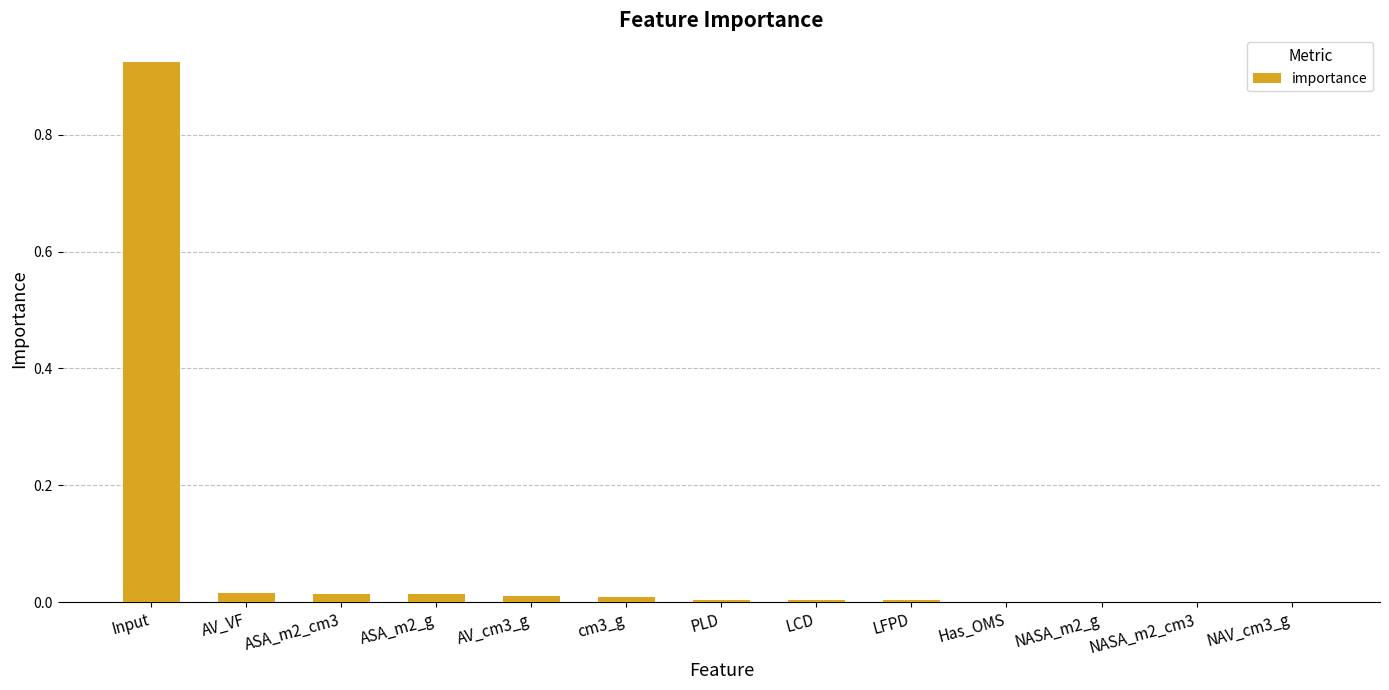

Which has a higher value, Input or LFPD?

Input